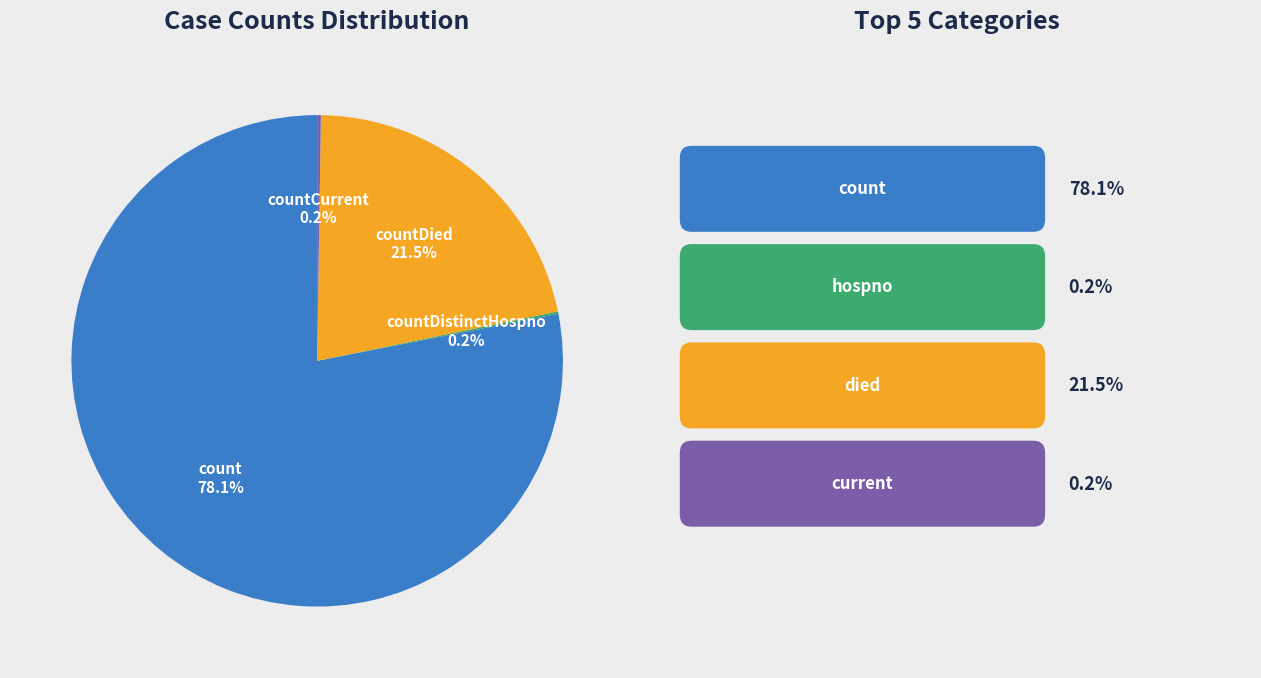

Is there a majority slice in this chart?

Yes